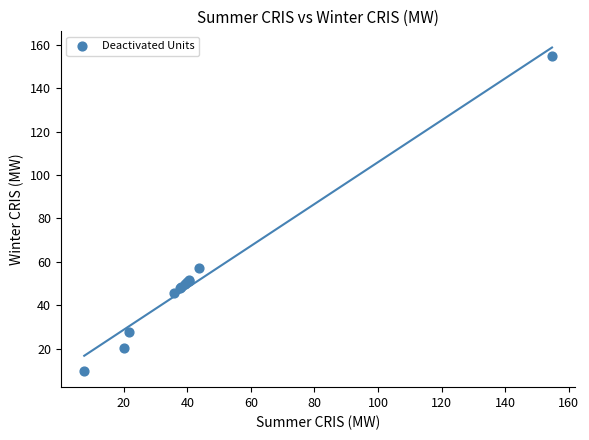

What Y value in the scatter plot is closest to 82?

57.2